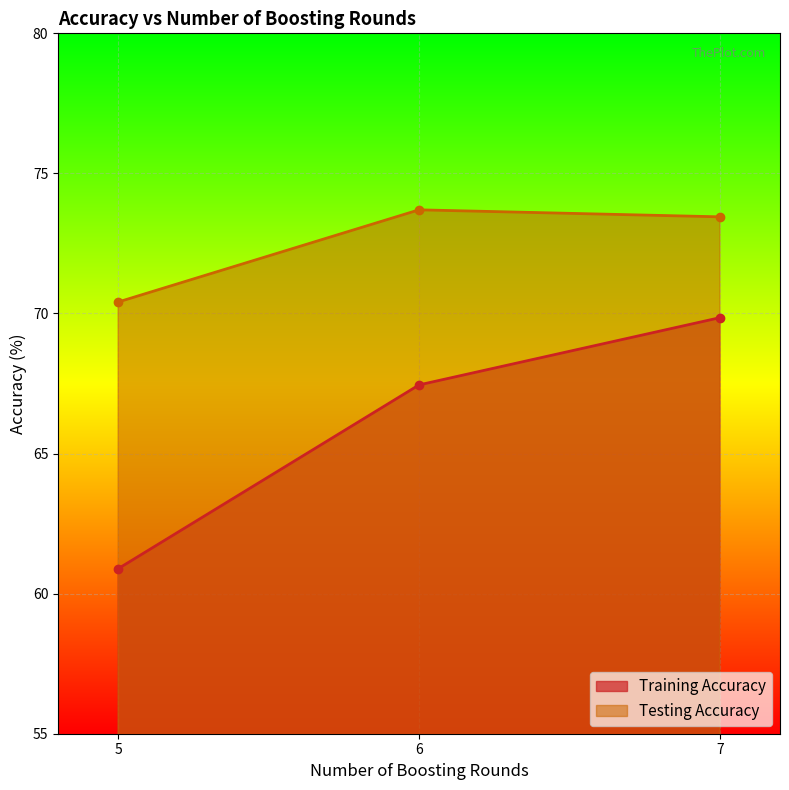

What is the sum of the Testing Accuracy values at 7 and 6?

147.2